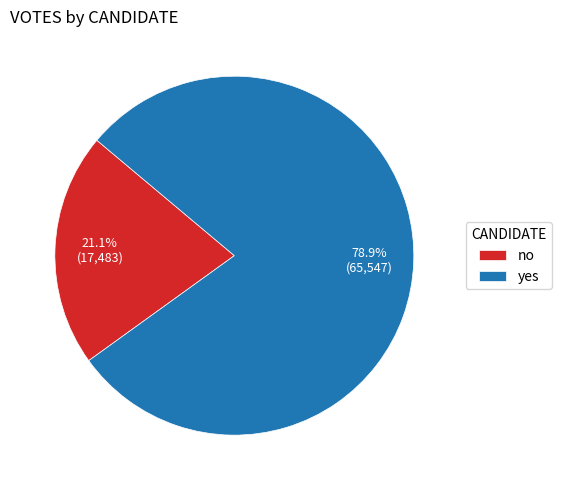

To the nearest percent, what is the combined percentage of no and yes?

100%